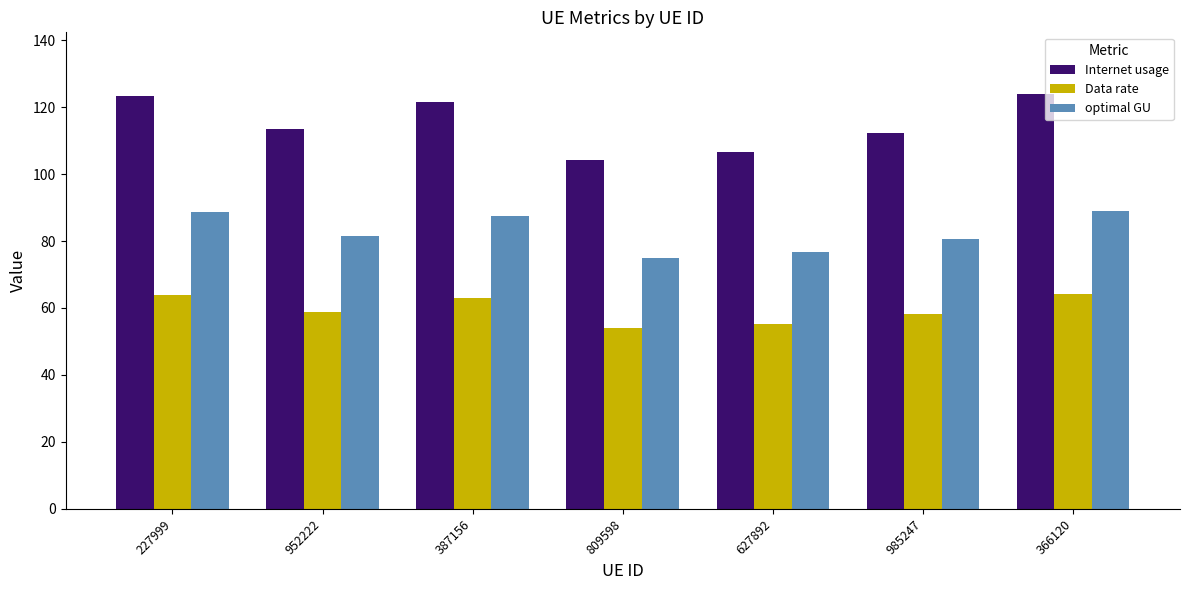

Rank the series by their average value, from lowest to highest.

Data rate, optimal GU, Internet usage